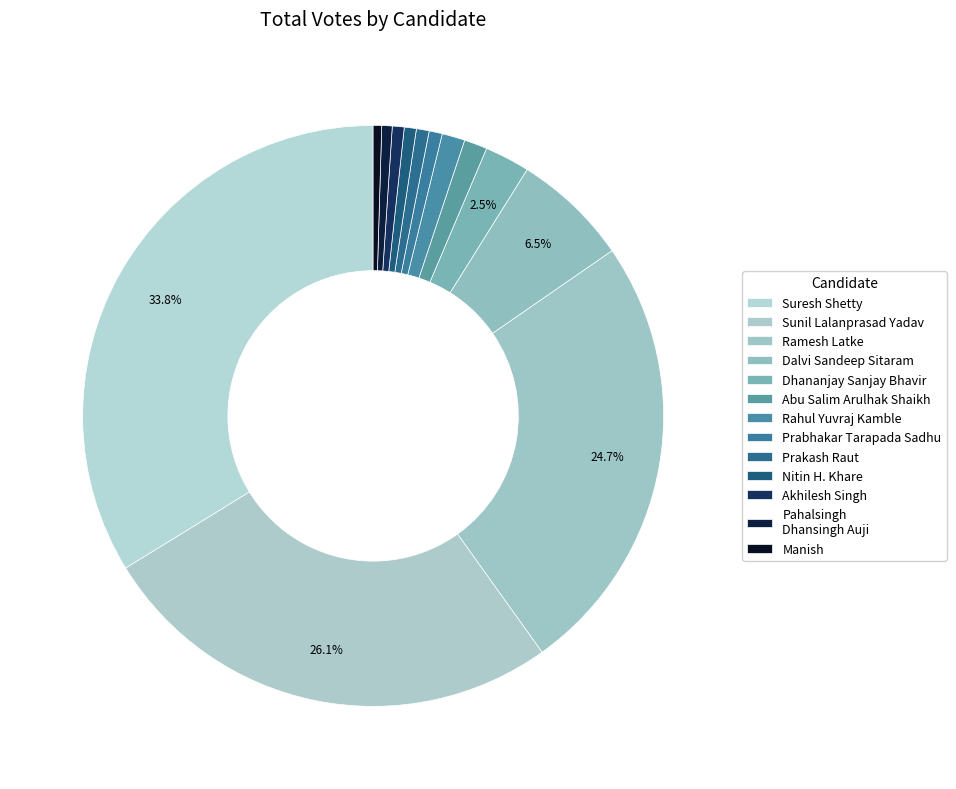

Rank the categories by value from highest to lowest.

Suresh Shetty, Sunil Lalanprasad Yadav, Ramesh Latke, Dalvi Sandeep Sitaram, Dhananjay Sanjay Bhavir, Abu Salim Arulhak Shaikh, Rahul Yuvraj Kamble, Prabhakar Tarapada Sadhu, Prakash Raut, Nitin H. Khare, Akhilesh Singh, Pahalsingh Dhansingh Auji, Manish